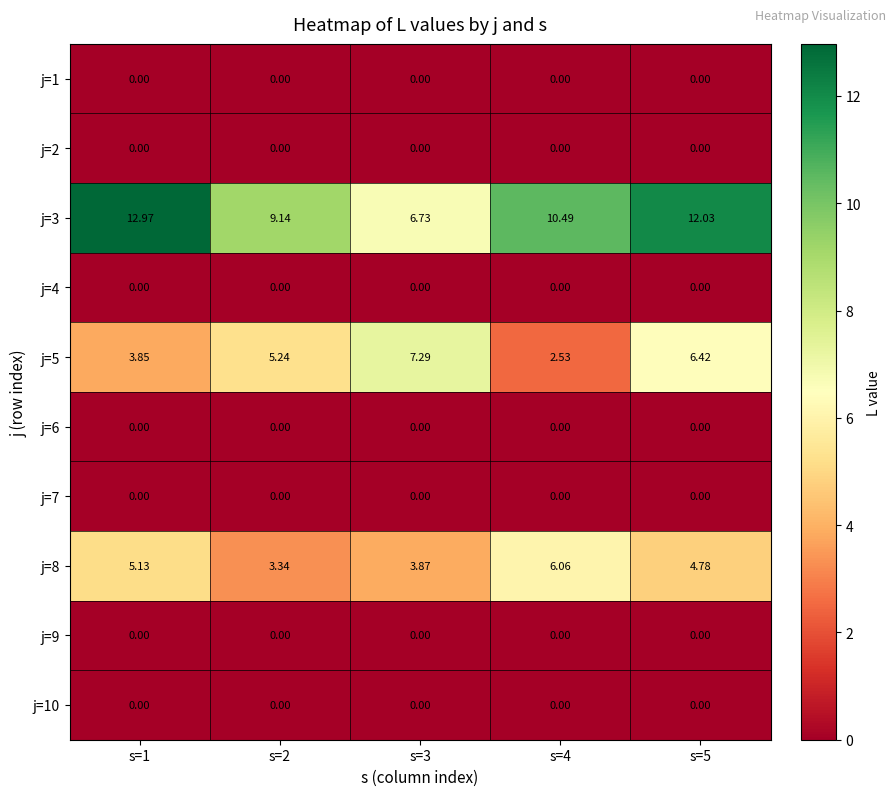

At how many categories does at least one series exceed 0?

5